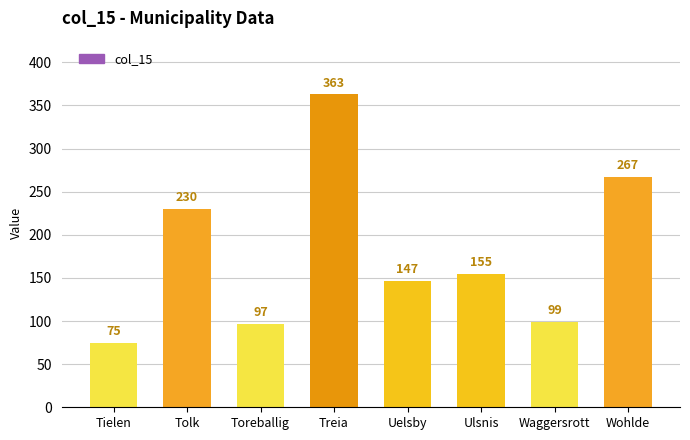

What is the average value?

179